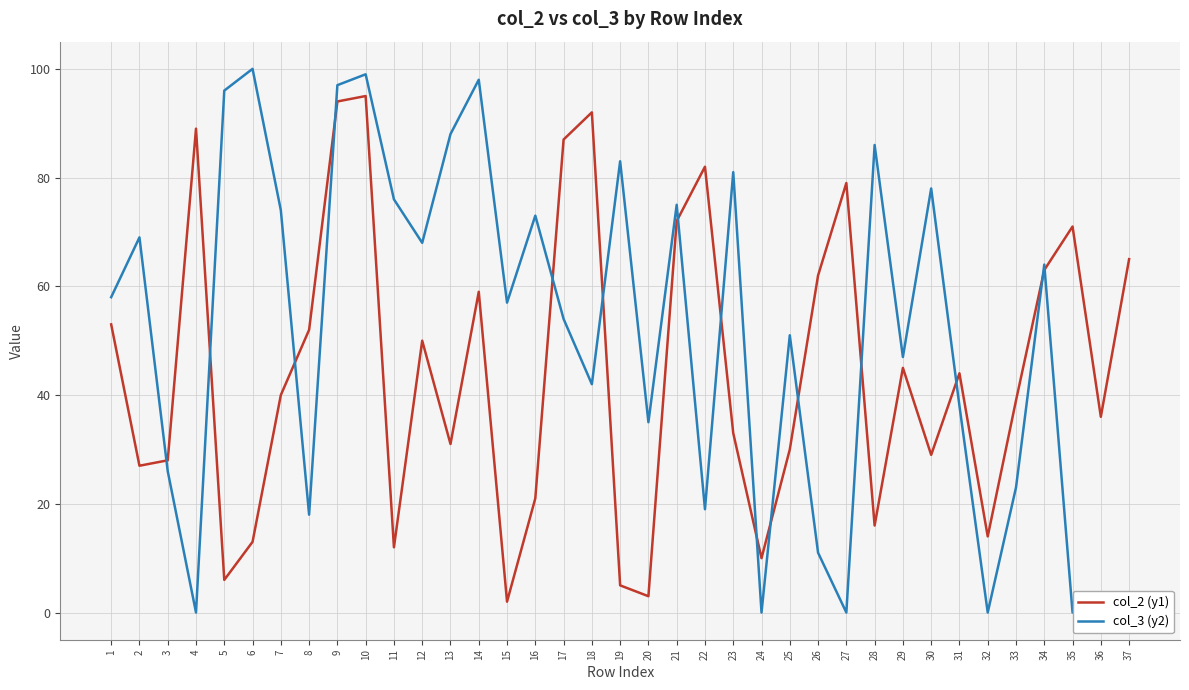

How many times do col_3 (y2) and col_2 (y1) cross each other?

15